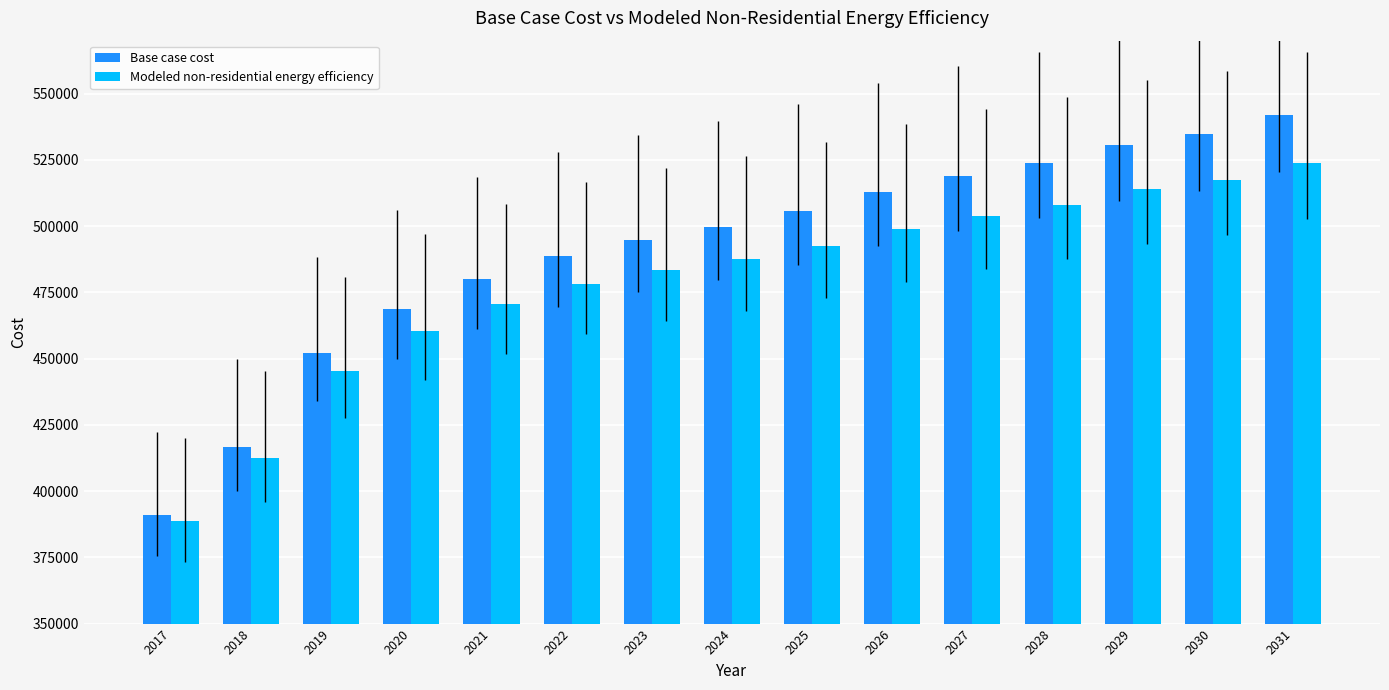

Rank the series by their maximum value, from lowest to highest.

Modeled non-residential energy efficiency, Base case cost